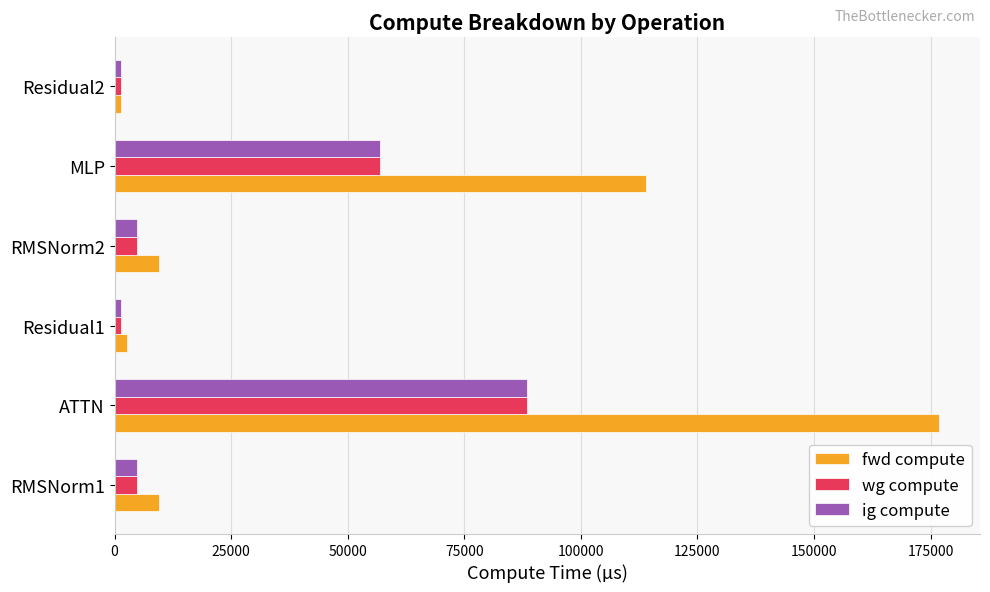

What is the difference between the second highest and second lowest values in the fwd compute series?

111396.0